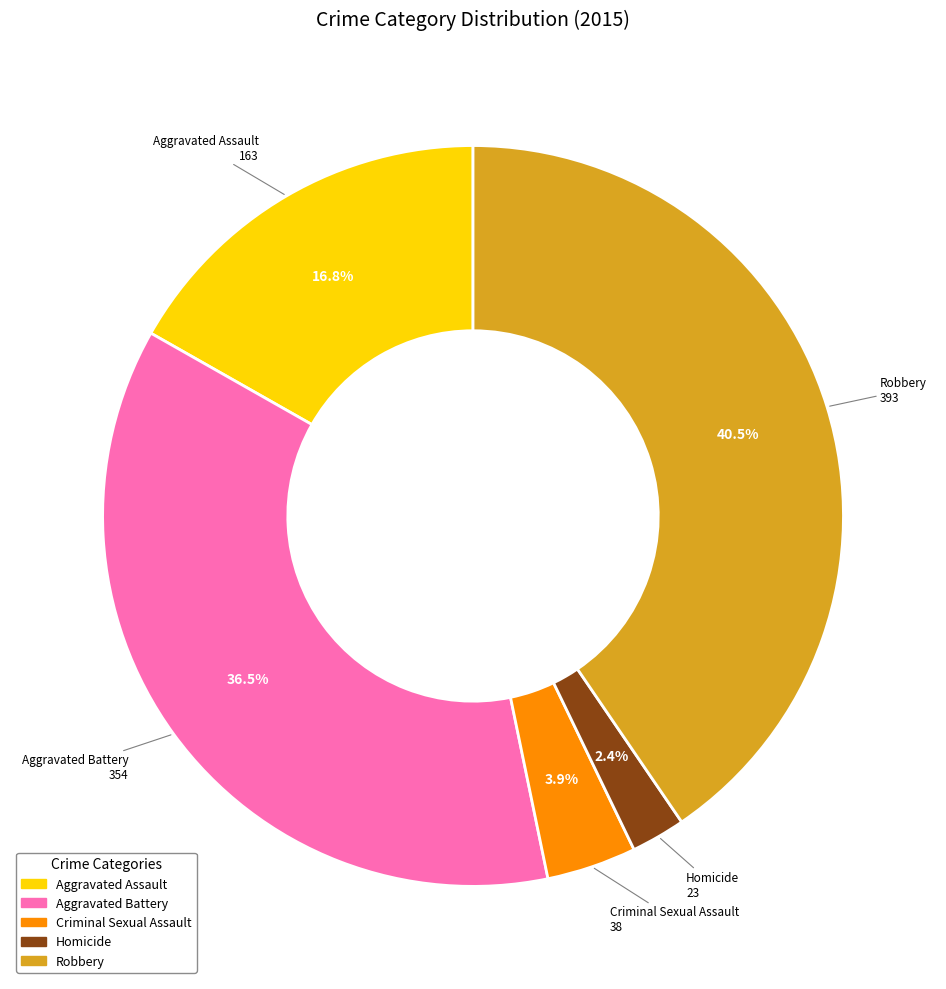

True or false: Criminal Sexual Assault accounts for 4% of the total.

True